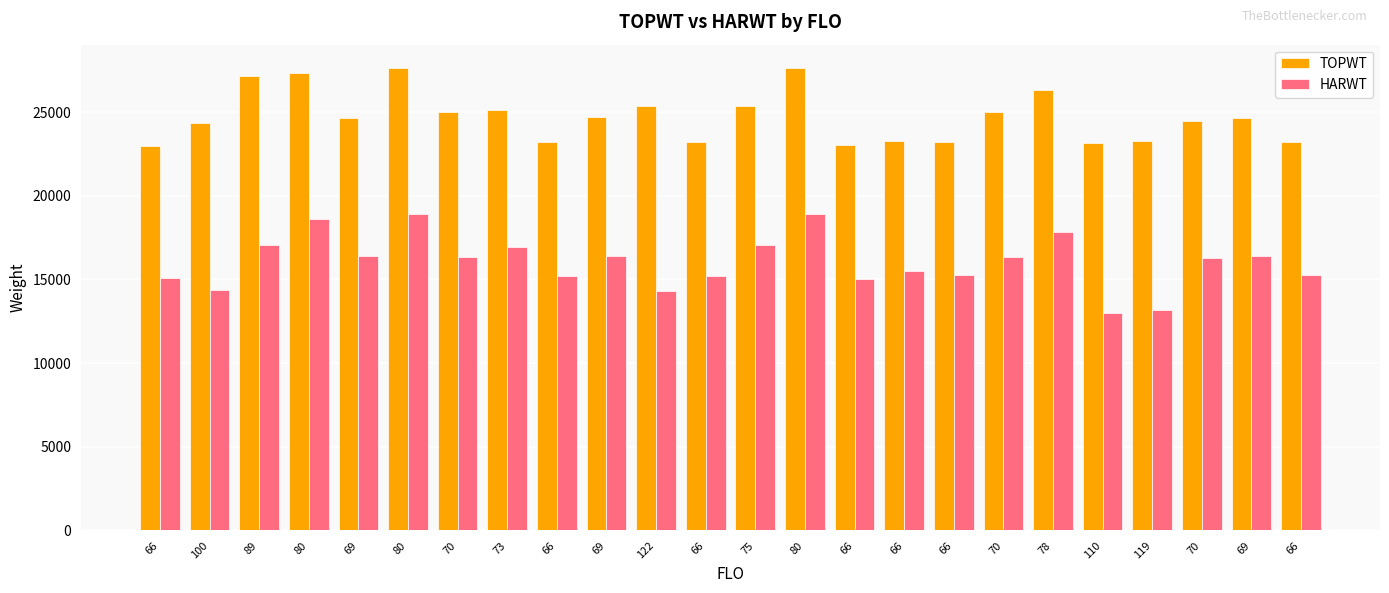

True or false: TOPWT has a value of 10280 at 66.

False